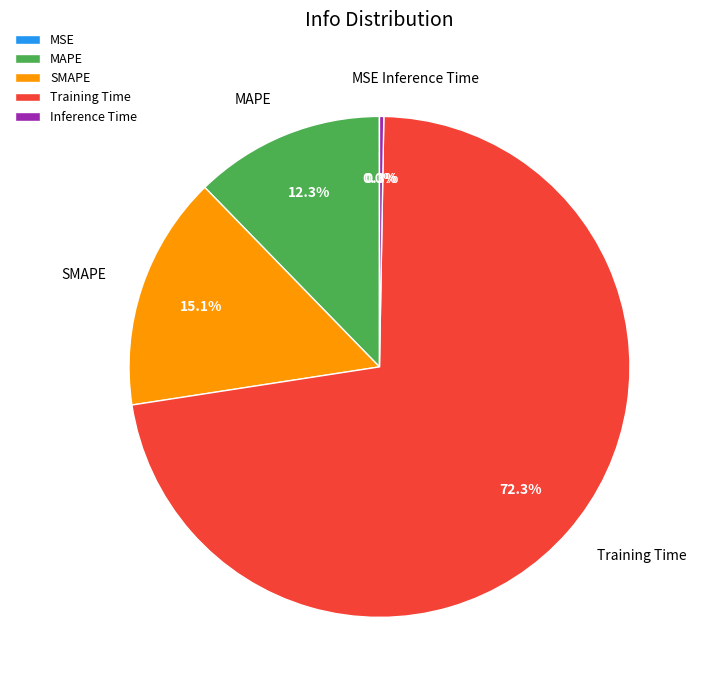

Which slice is the largest?

Training Time